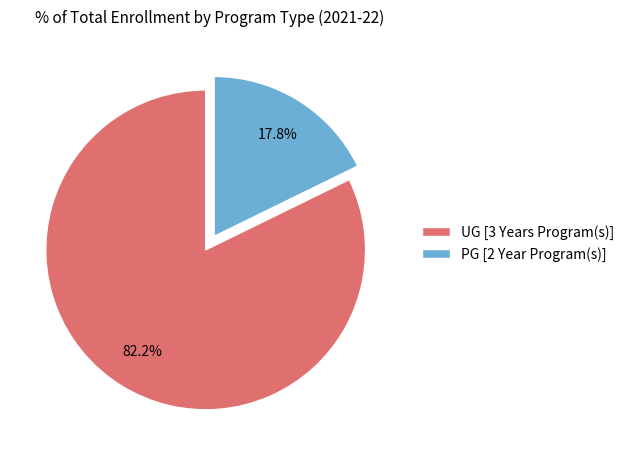

Which category has the biggest portion of the pie?

UG [3 Years Program(s)]